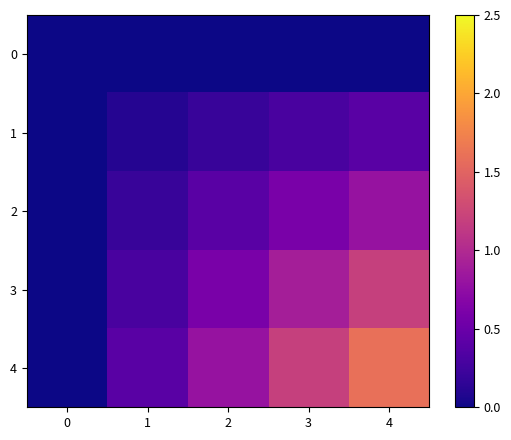

Which series has the widest spread of values?

4